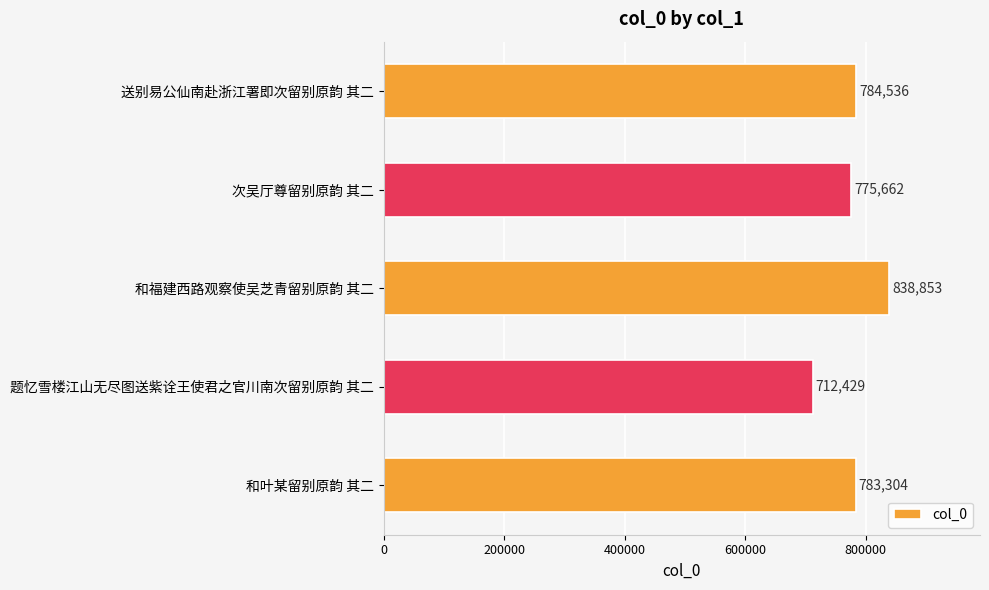

What is the sum of all values?

3894784